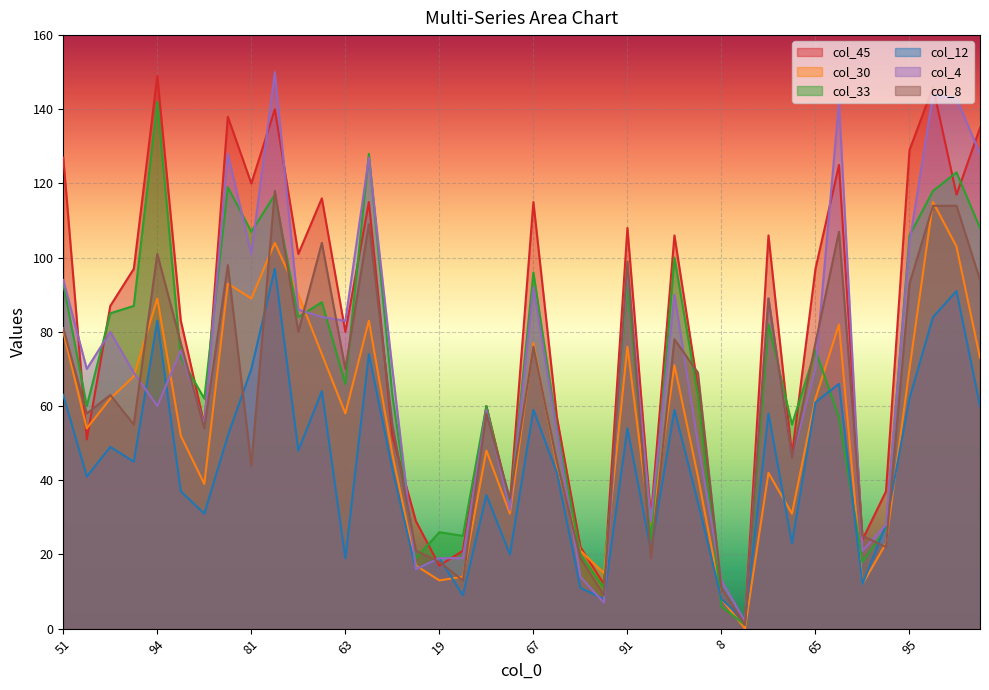

Between 94 and 93, which is larger?

94